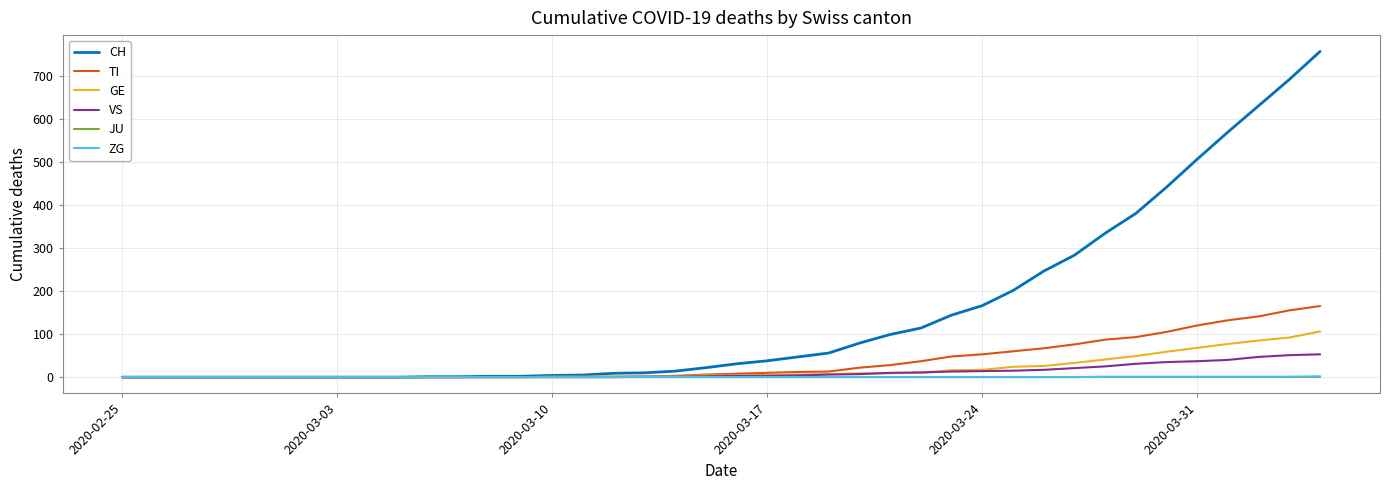

Which series has the largest total across all categories?

CH